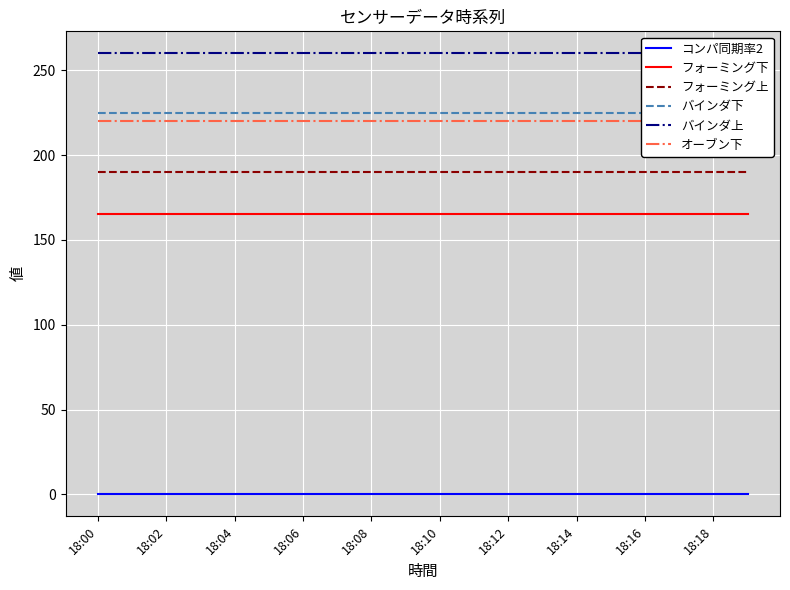

True or false: フォーミング上 and フォーミング下 intersect in this chart.

False